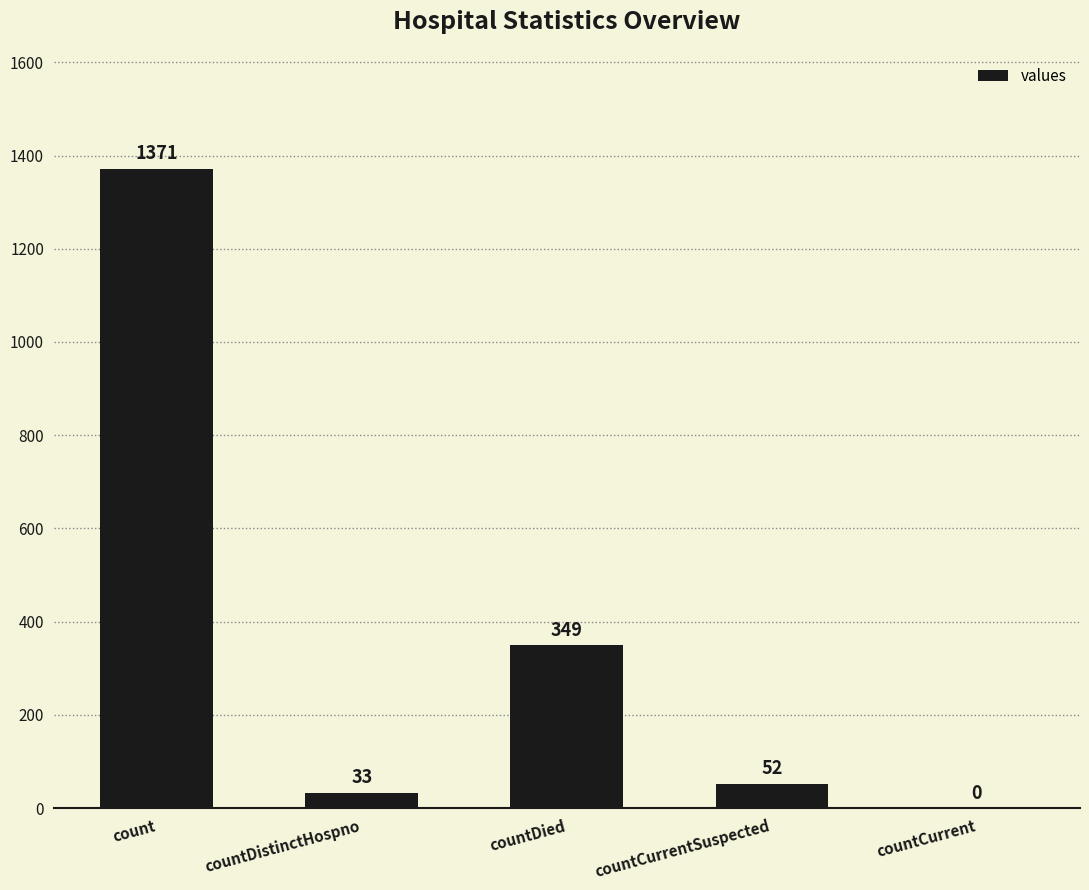

The chart shows a value of 544 at countDied. True or false?

False